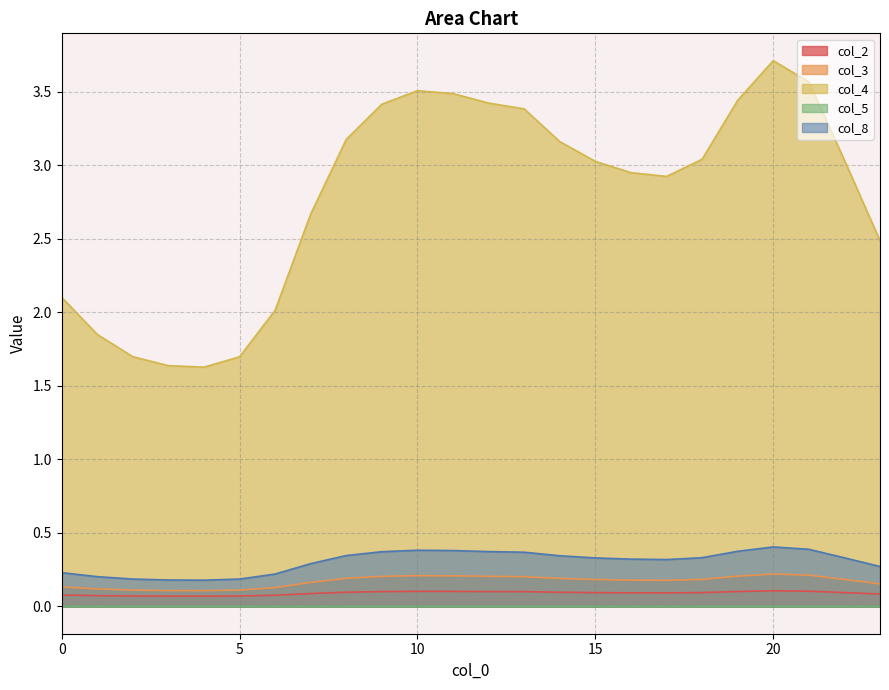

Reading left to right, list all the values displayed in this chart.

col_2: 0.1	0.1	0.1	0.1	0.1	0.1	0.1	0.1	0.1	0.1	0.1	0.1	0.1	0.1	0.1	0.1	0.1	0.1	0.1	0.1	0.1	0.1	0.1	0.1
col_3: 0.1	0.1	0.1	0.1	0.1	0.1	0.1	0.2	0.2	0.2	0.2	0.2	0.2	0.2	0.2	0.2	0.2	0.2	0.2	0.2	0.2	0.2	0.2	0.2
col_4: 2.1	1.9	1.7	1.6	1.6	1.7	2.0	2.7	3.2	3.4	3.5	3.5	3.4	3.4	3.2	3.0	3.0	2.9	3.0	3.4	3.7	3.6	3.0	2.5
col_5: 0.0	0.0	0.0	0.0	0.0	0.0	0.0	0.0	0.0	0.0	0.0	0.0	0.0	0.0	0.0	0.0	0.0	0.0	0.0	0.0	0.0	0.0	0.0	0.0
col_8: 0.2	0.2	0.2	0.2	0.2	0.2	0.2	0.3	0.3	0.4	0.4	0.4	0.4	0.4	0.3	0.3	0.3	0.3	0.3	0.4	0.4	0.4	0.3	0.3